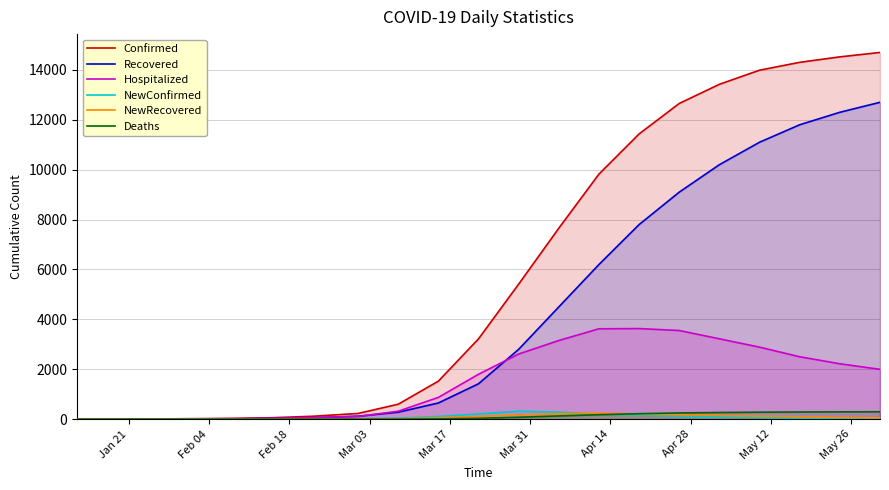

Reading left to right, transcribe all the data shown in this chart.

Confirmed: 1	2	4	14	19	25	32	59	117	230	600	1524	3220	5412	7654	9823	11432	12654	13421	13987	14302	14521	14698
Recovered: 0	0	2	6	8	10	11	25	55	120	280	650	1420	2800	4500	6200	7800	9100	10200	11100	11800	12300	12700
Hospitalized: 1	2	2	8	11	15	22	34	62	110	320	874	1800	2612	3154	3623	3632	3554	3221	2887	2502	2221	1998
NewConfirmed: 1	1	2	6	5	6	7	8	12	18	42	110	210	320	280	210	170	122	88	66	45	30	22
NewRecovered: 0	0	0	0	1	1	1	2	4	8	20	55	110	180	220	240	210	180	150	120	95	70	50
Deaths: 0	0	0	0	0	0	0	0	0	1	3	12	34	78	130	180	220	250	268	280	288	294	298